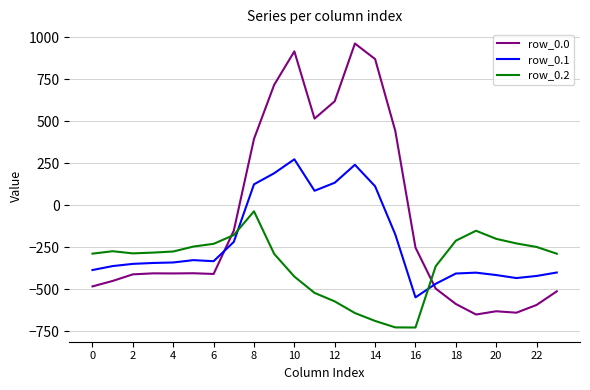

Which series has the widest spread of values?

row_0.0